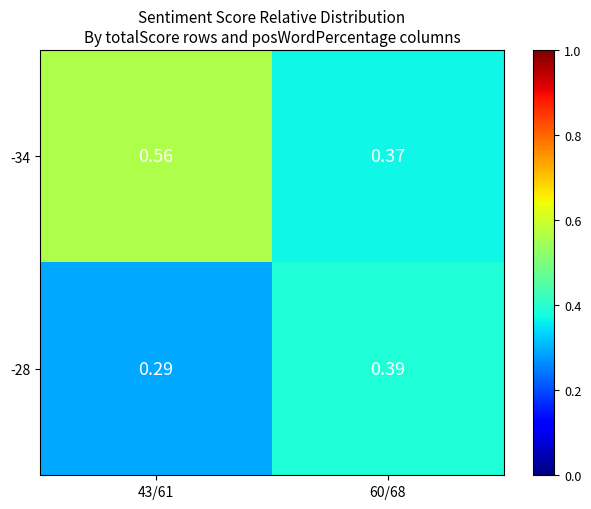

Reading left to right, extract all data points from this chart.

-34: 43/61=0.6	60/68=0.4
-28: 43/61=0.3	60/68=0.4